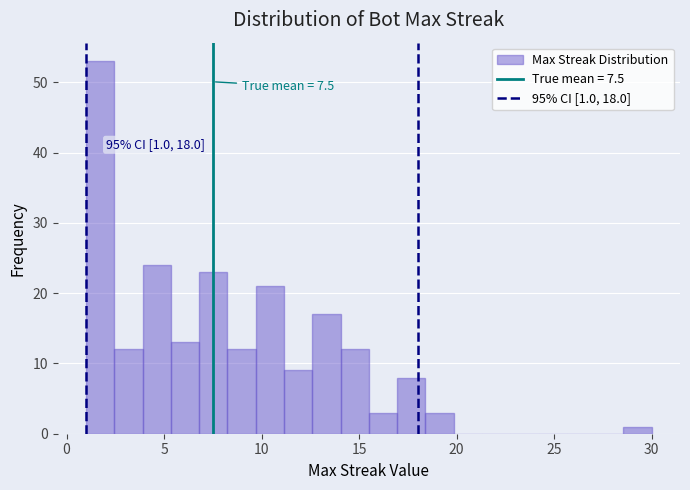

Around what value on the x-axis is the tallest bar? Give the approximate position of its centre, as read against the axis.

1.5